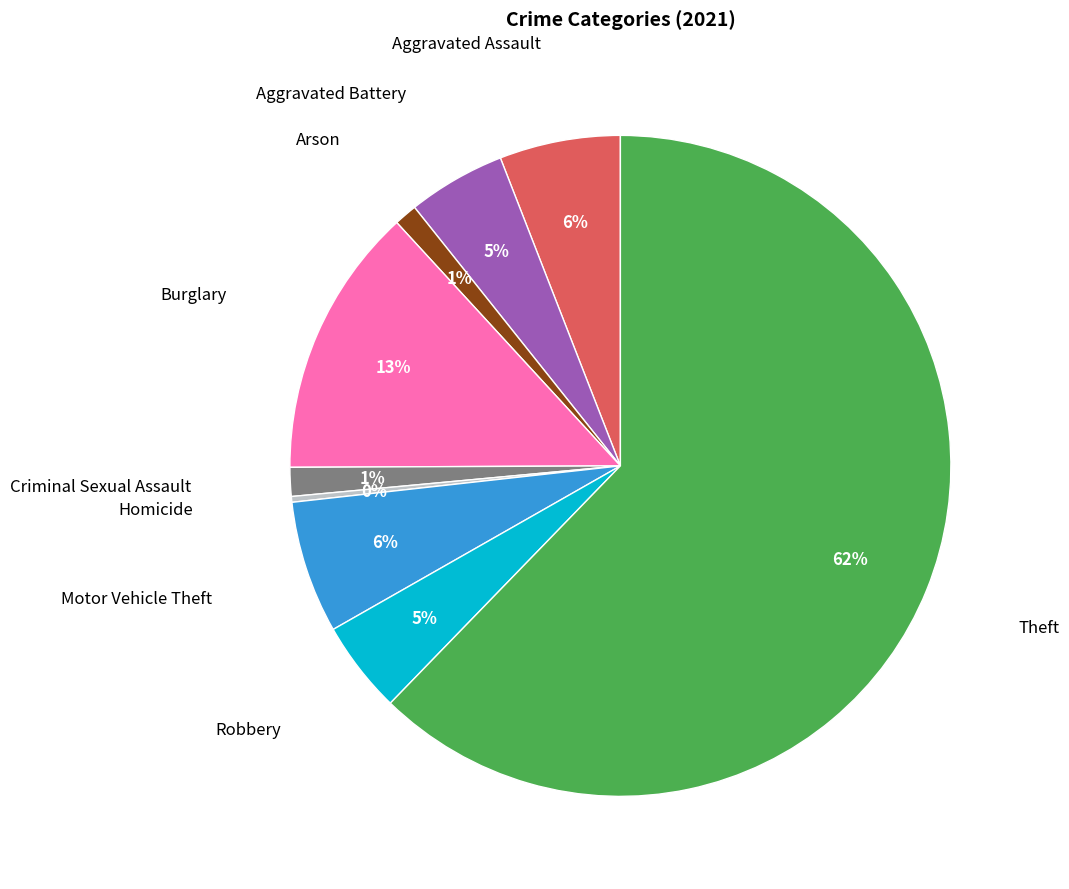

Is there a majority slice in this chart?

Yes